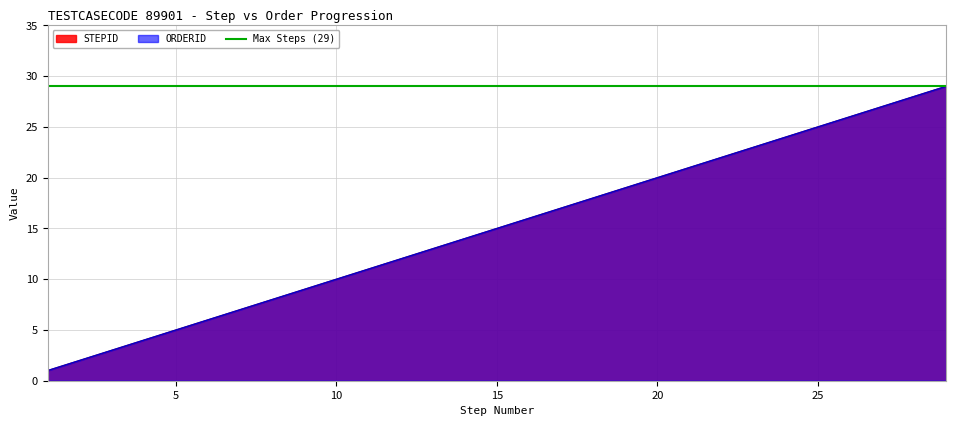

The STEPID series shows 30 at 20. True or false?

False